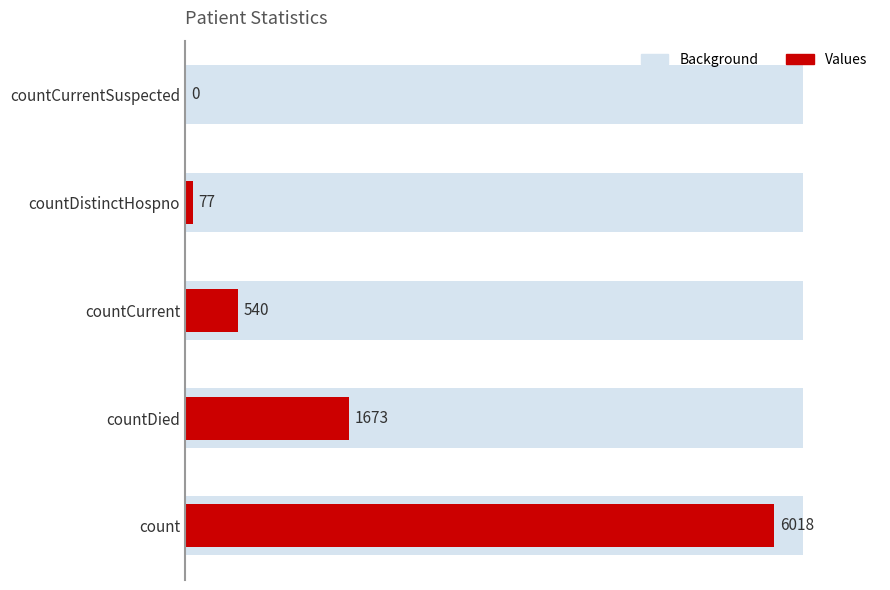

How many bars are there in each group?

2